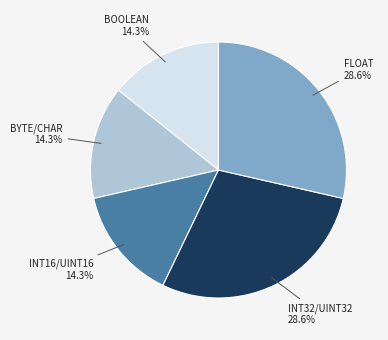

Which has a higher value, INT16/UINT16 14.3% or FLOAT 28.6%?

FLOAT 28.6%